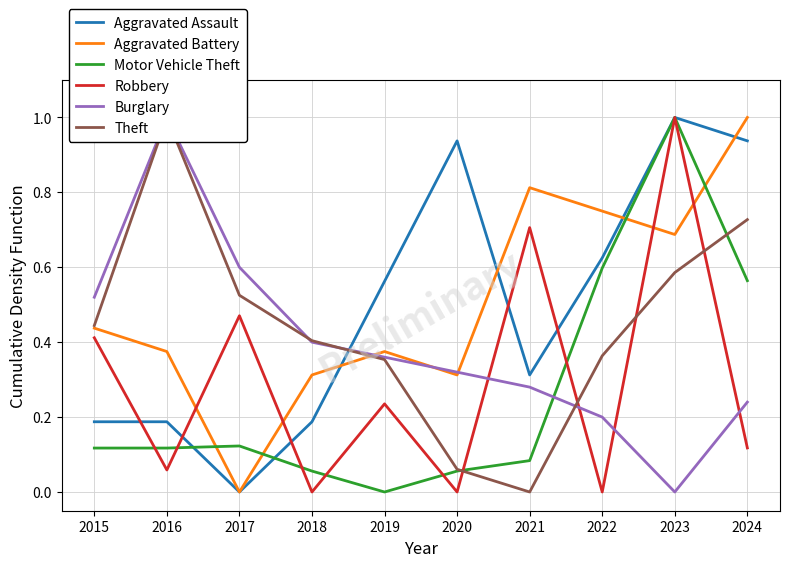

What is the value of the Theft point at the 10th from the left?

0.7